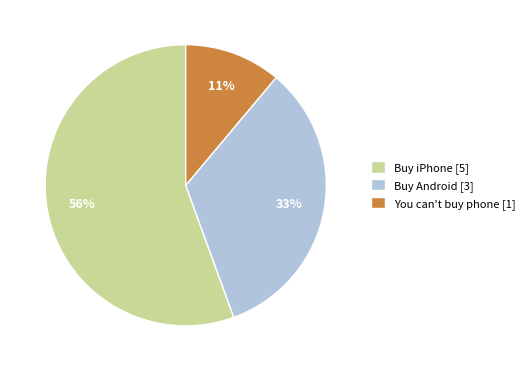

Does any single category account for the majority?

Yes